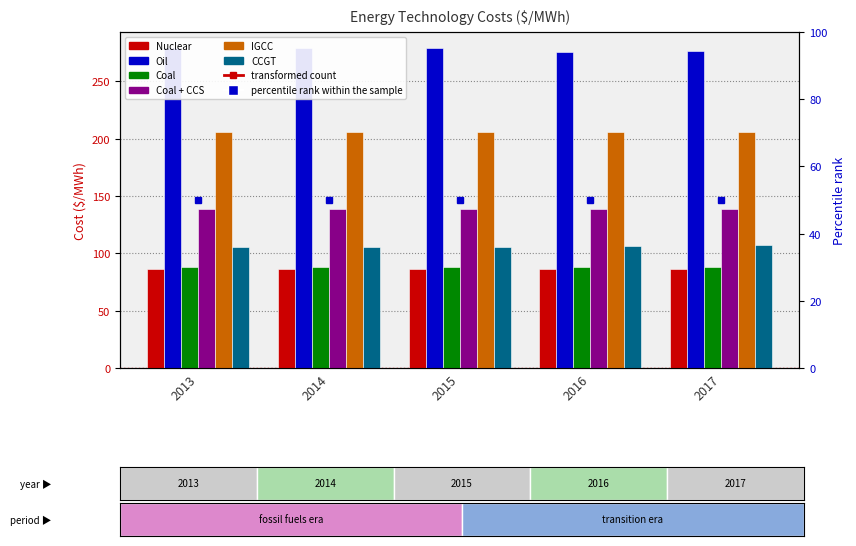

Read the Nuclear value at 2015.

86.3